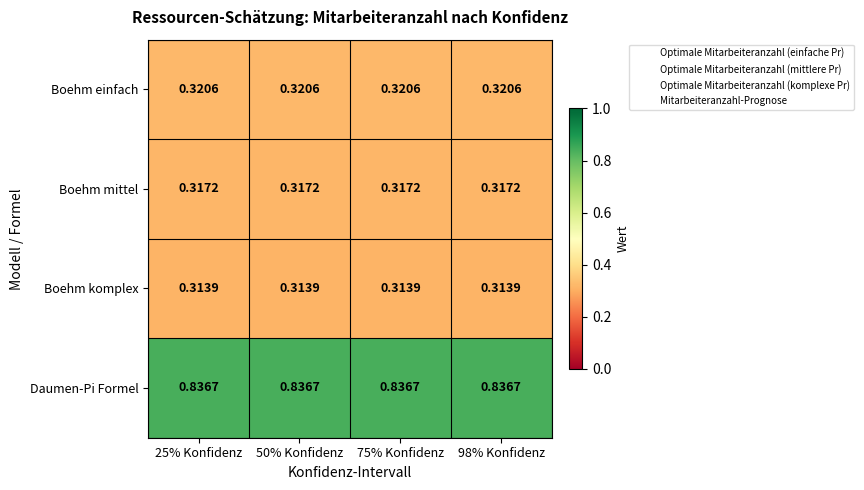

List the series in order of their peak value, lowest first.

Boehm komplex, Boehm mittel, Boehm einfach, Daumen-Pi Formel